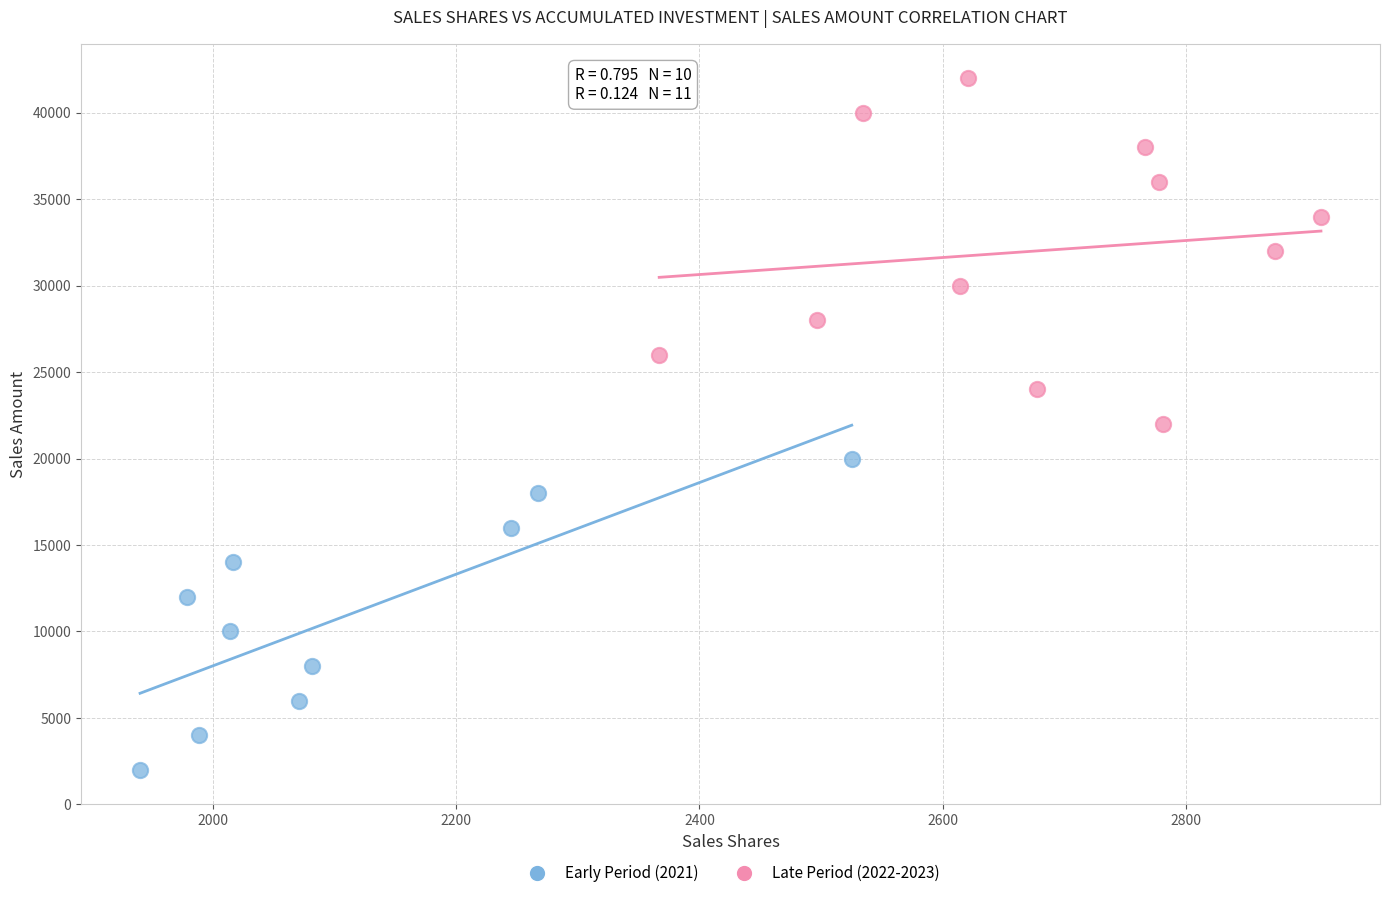

Which series contains the highest Y value?

Late Period (2022-2023)